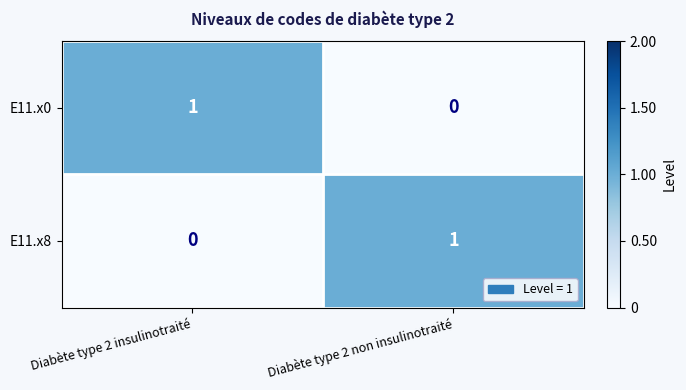

At Diabète type 2 non insulinotraité, list the series in order from largest to smallest.

E11.x8, E11.x0